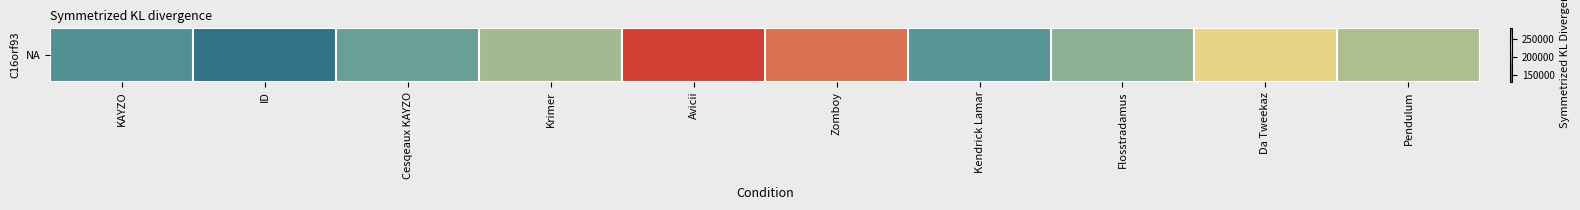

At which label does the data first exceed 205568?

Avicii